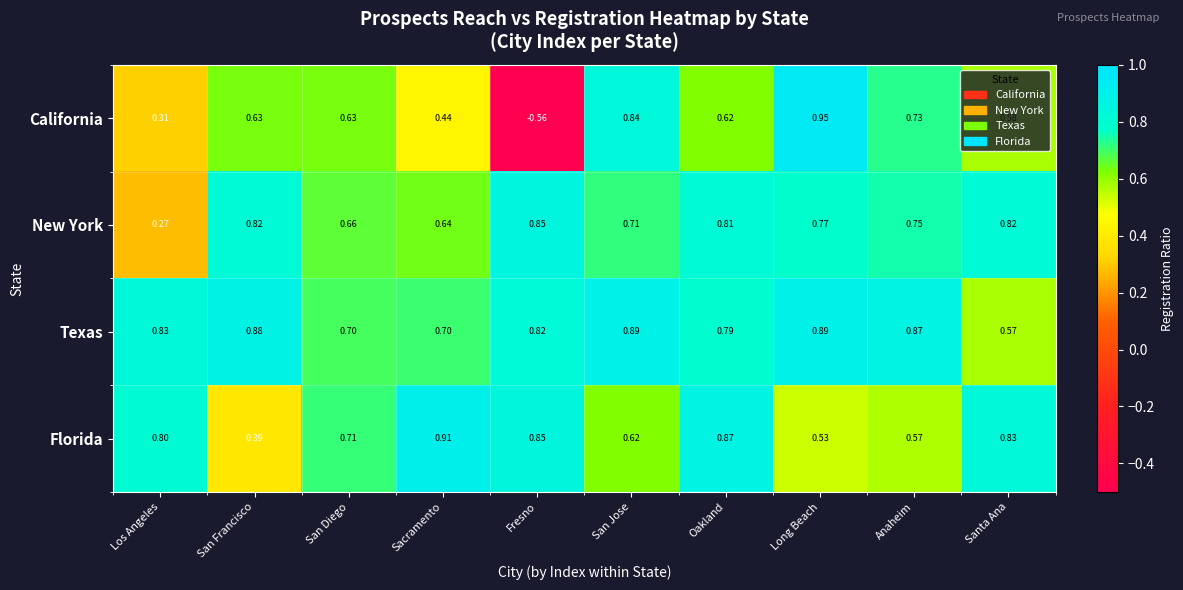

Between Los Angeles and Long Beach, which series saw the biggest shift?

California